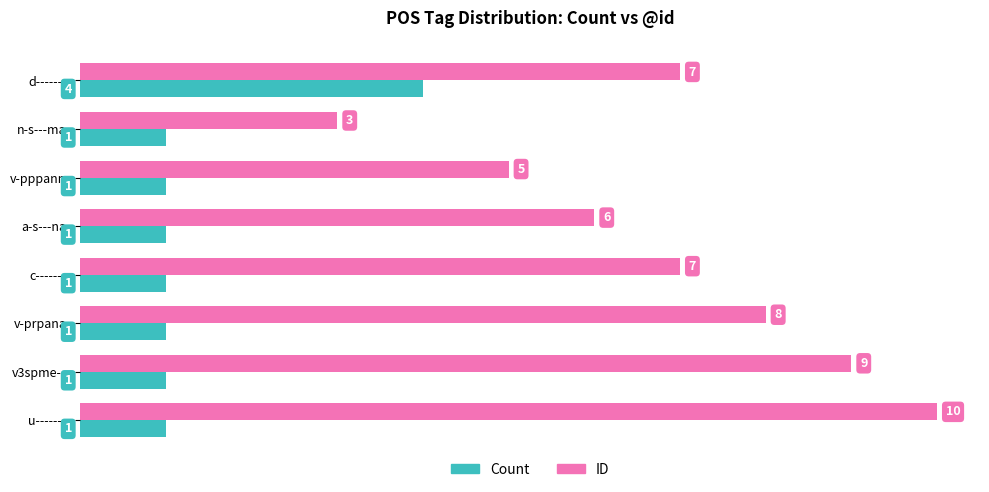

The ID series shows 9 at a-s---na-. True or false?

False